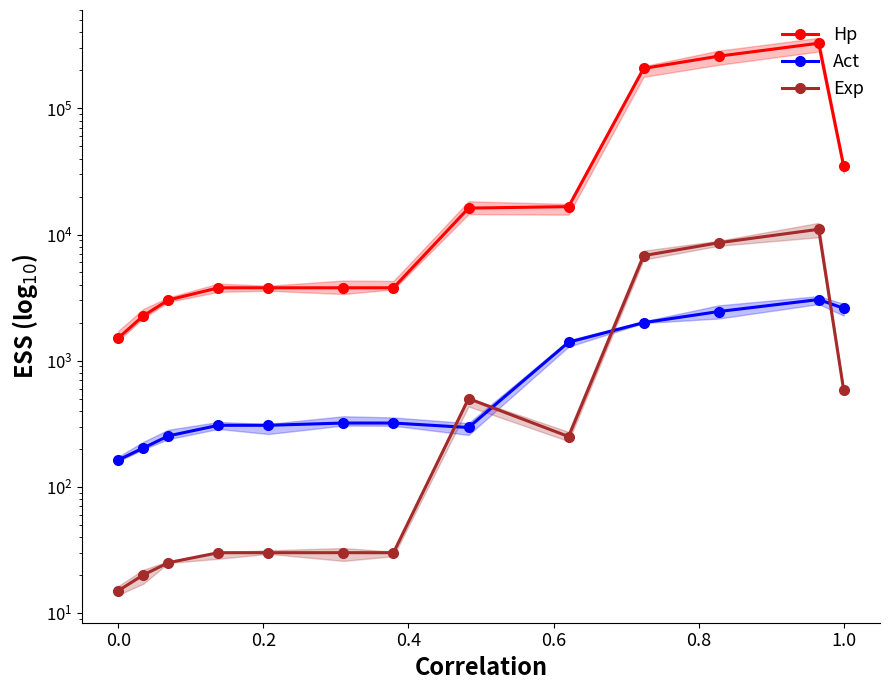

How many data points does each series have?

13